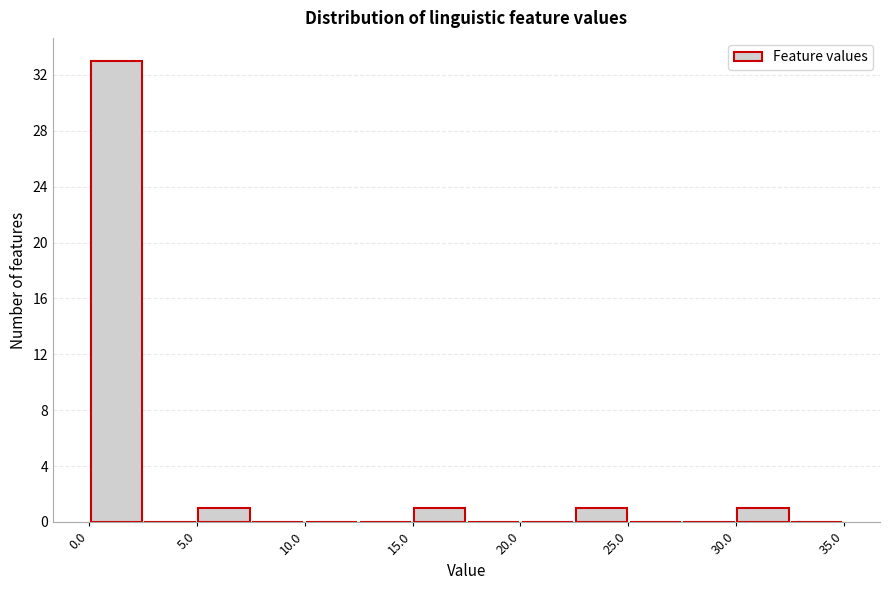

Reading left to right, transcribe this chart: for each bar, give the range it covers on the x-axis and its height. The values are not printed on the chart, so give them approximately, as read against the axis.

0.0 to 2.5: 33
2.5 to 5.0: 0
5.0 to 7.5: 1
7.5 to 10.0: 0
10.0 to 12.5: 0
12.5 to 15.0: 0
15.0 to 17.5: 1
17.5 to 20.0: 0
20.0 to 22.5: 0
22.5 to 25.0: 1
25.0 to 27.5: 0
27.5 to 30.0: 0
30.0 to 32.5: 1
32.5 to 35.0: 0